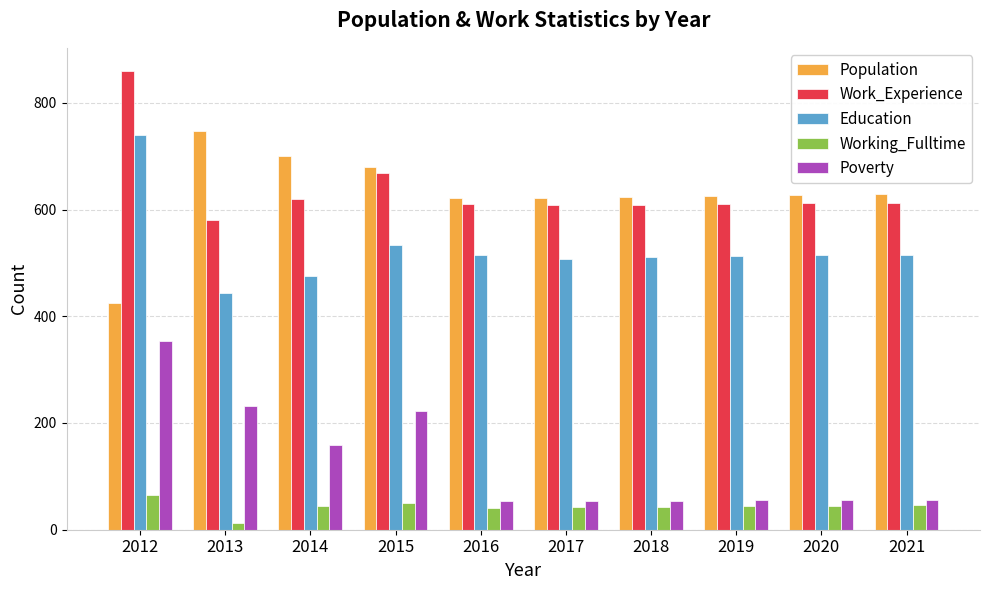

What is the difference between the highest and lowest values at 2017?

580